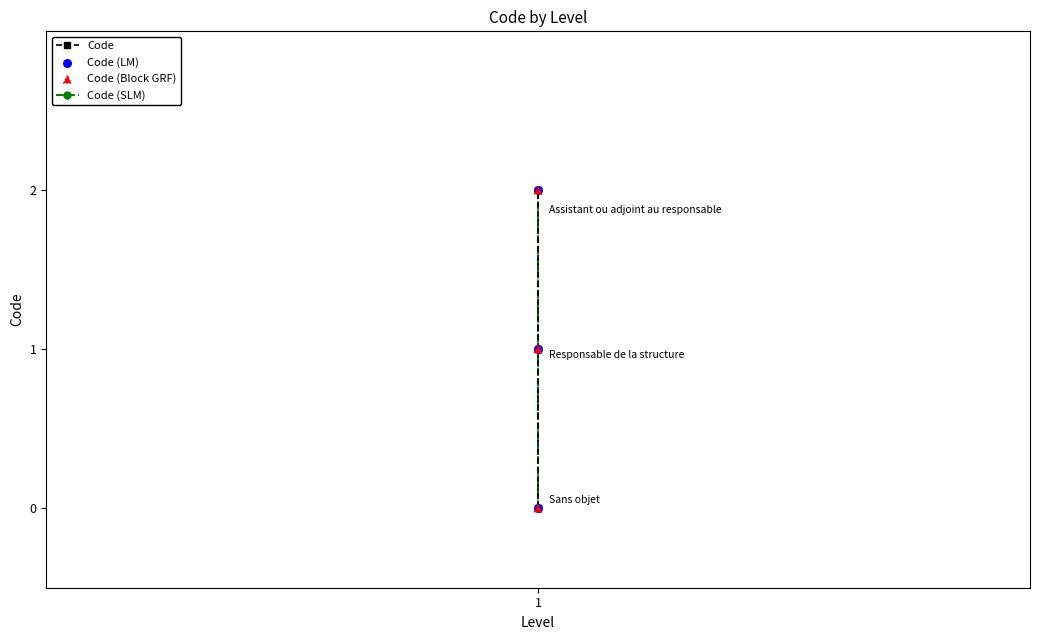

What are all the series names shown in the legend?

Code, Code (SLM), Code (LM), Code (Block GRF)